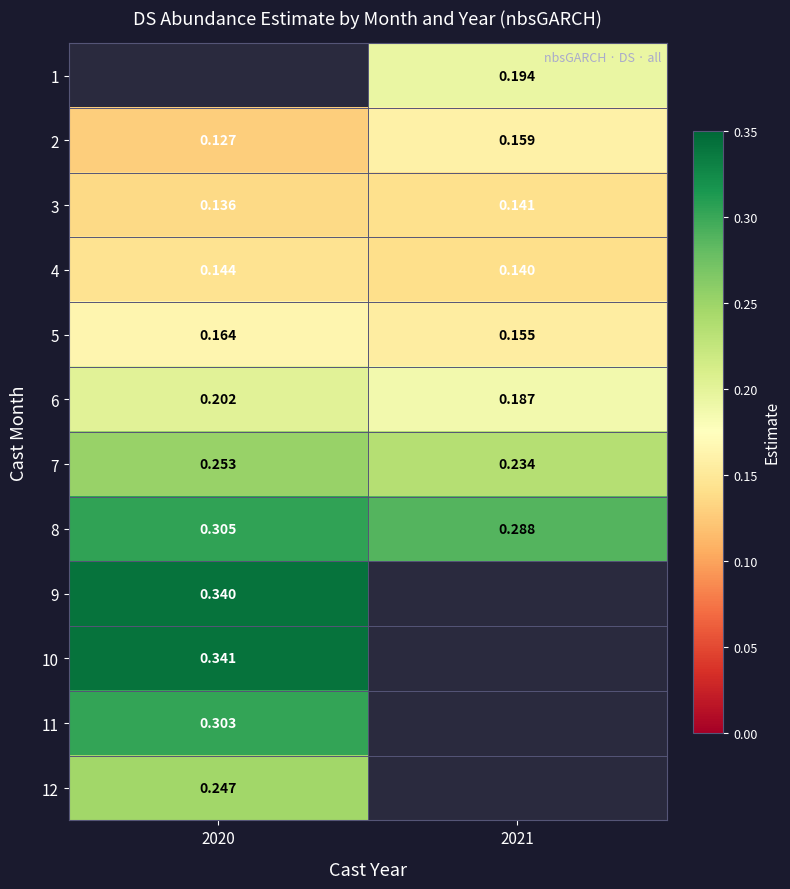

Count the number of categories in the chart.

2